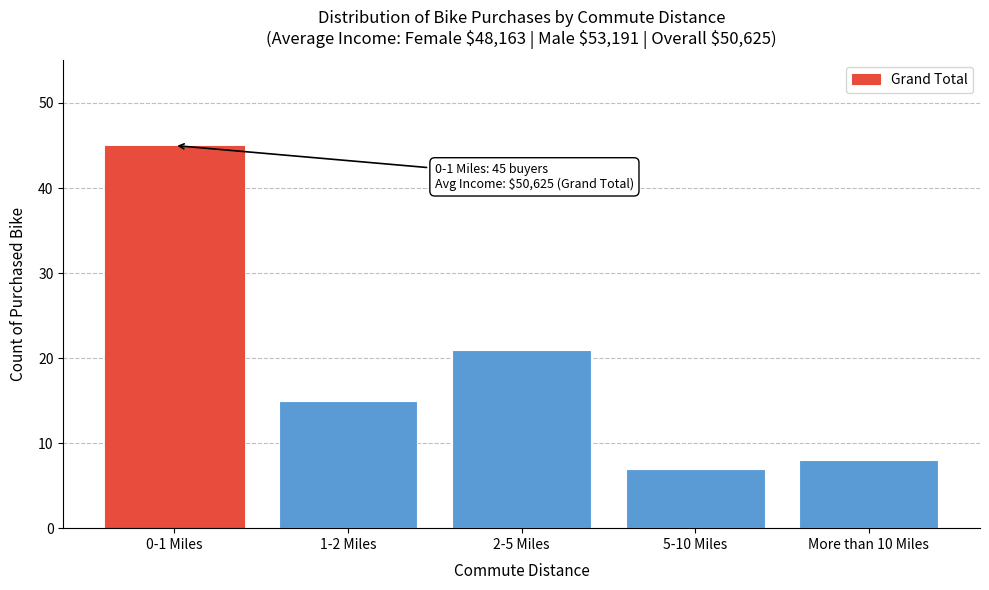

Reading right to left, extract all data points from this chart.

8	7	21	15	45